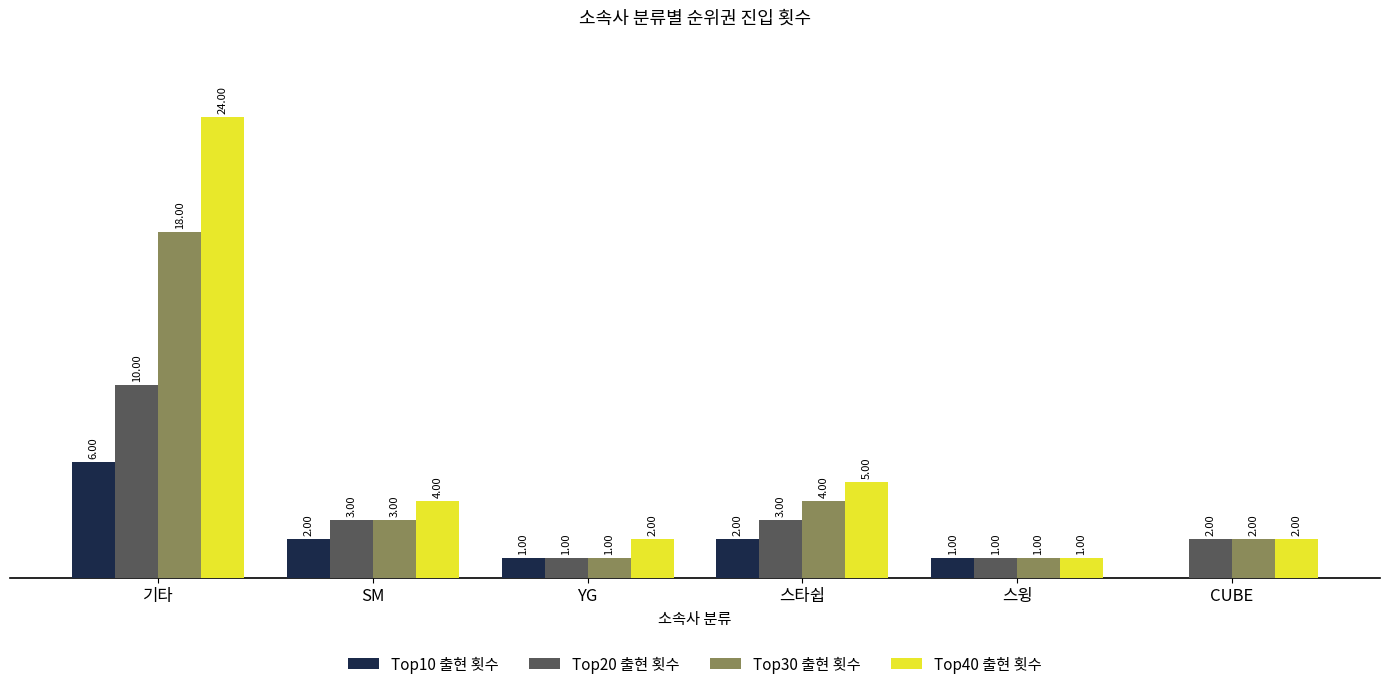

Is the value of Top10 출현 횟수 at 스타쉽 greater than the value of Top20 출현 횟수 at 스타쉽?

No